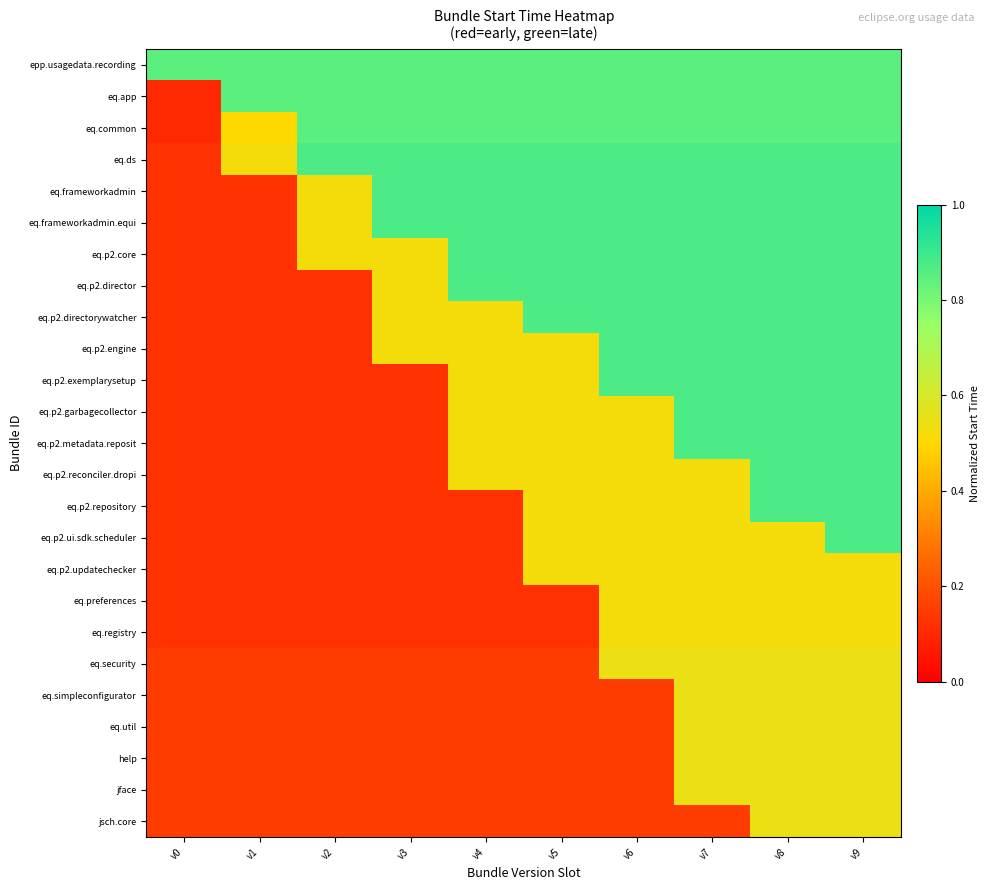

What is the total value across all series at v8?

18.4